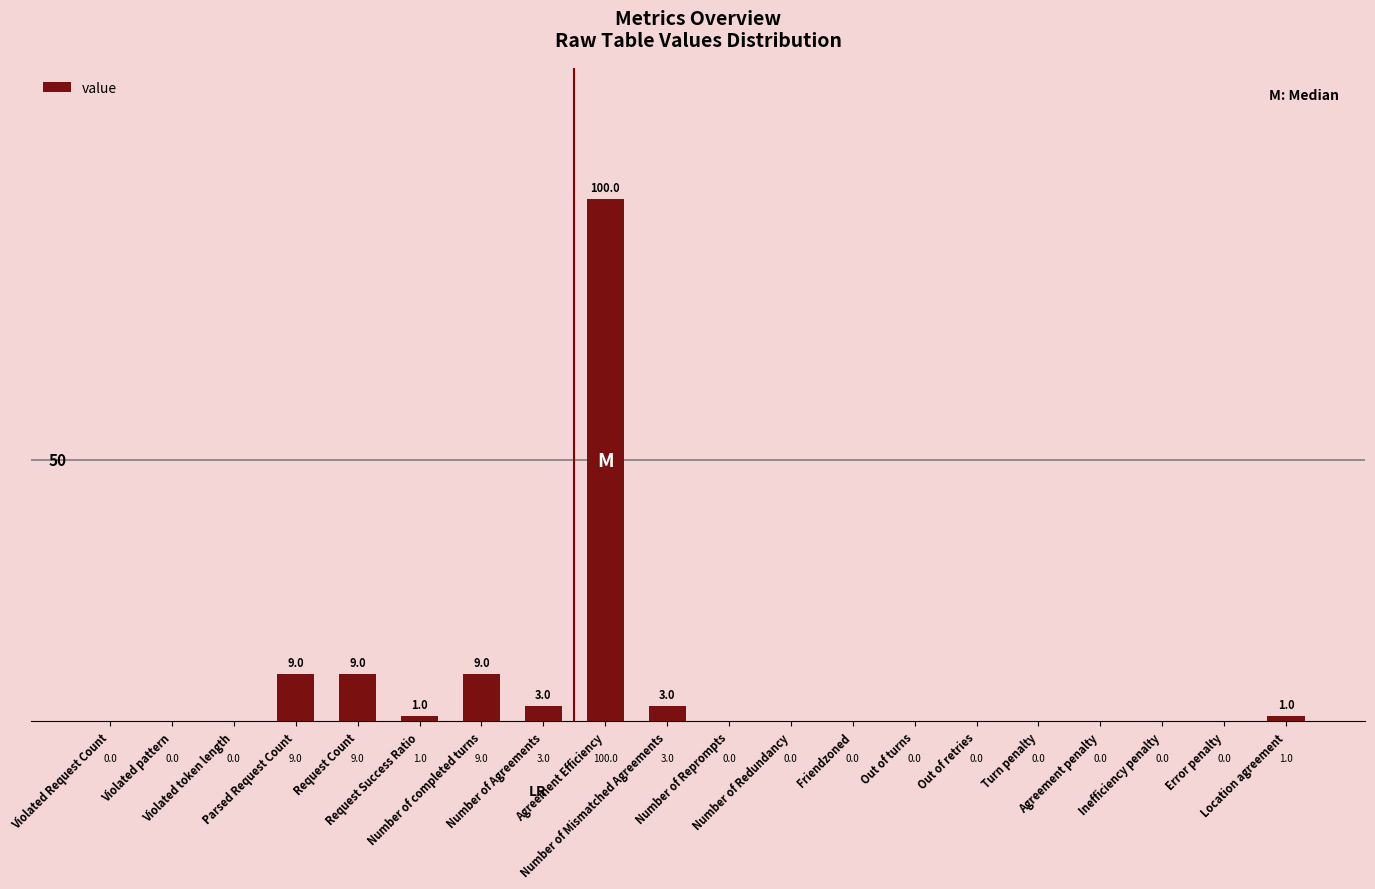

Count the number of categories in the chart.

20